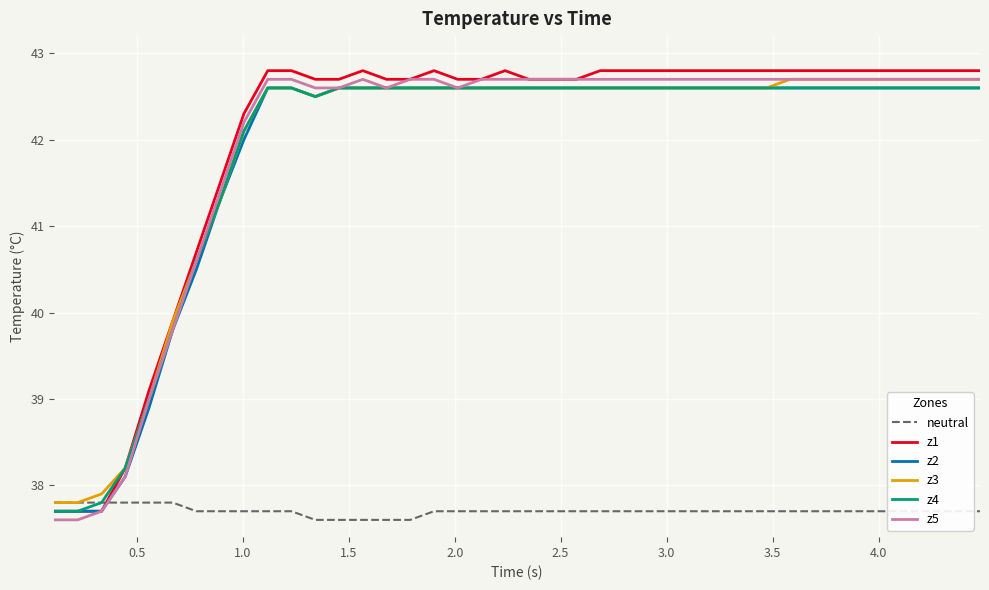

After their last crossing, which series has the higher values: neutral or z2?

z2